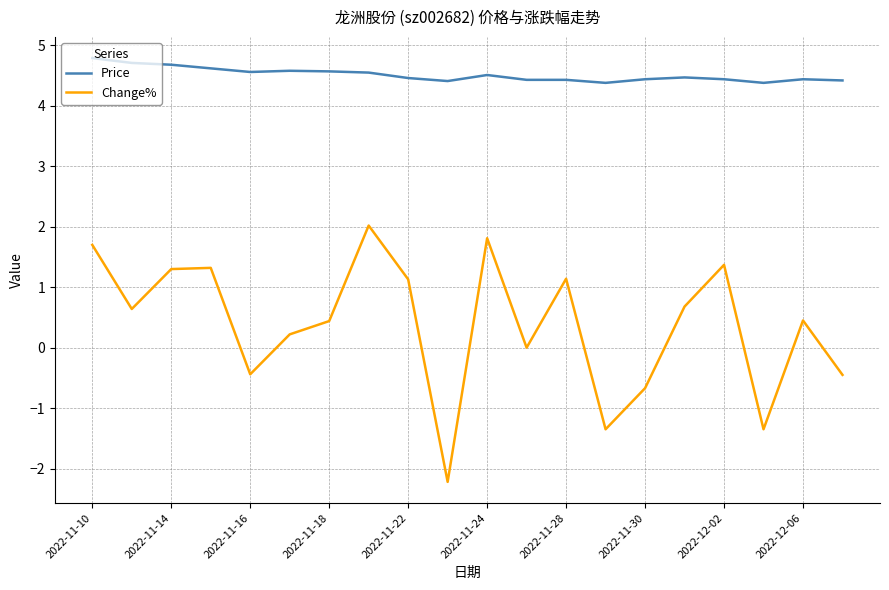

List the series in order of their peak value, lowest first.

Change%, Price